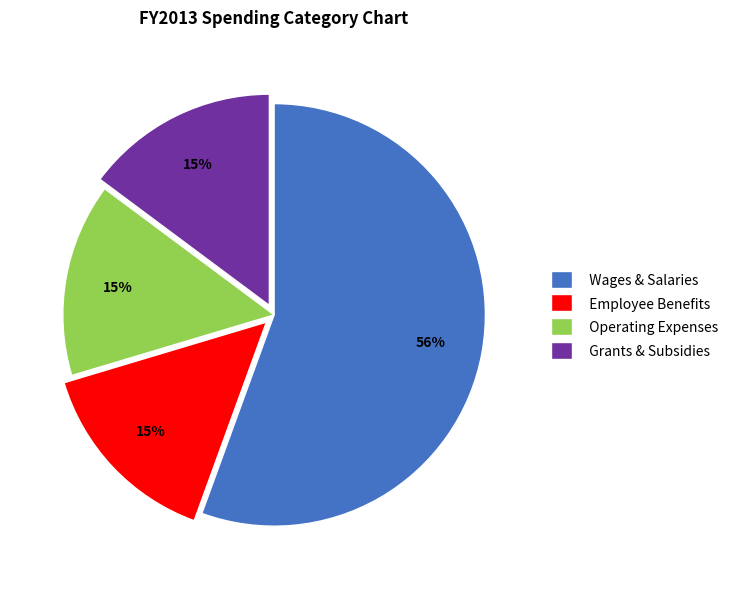

To the nearest percent, what is the difference between the largest and smallest slice percentages?

41%